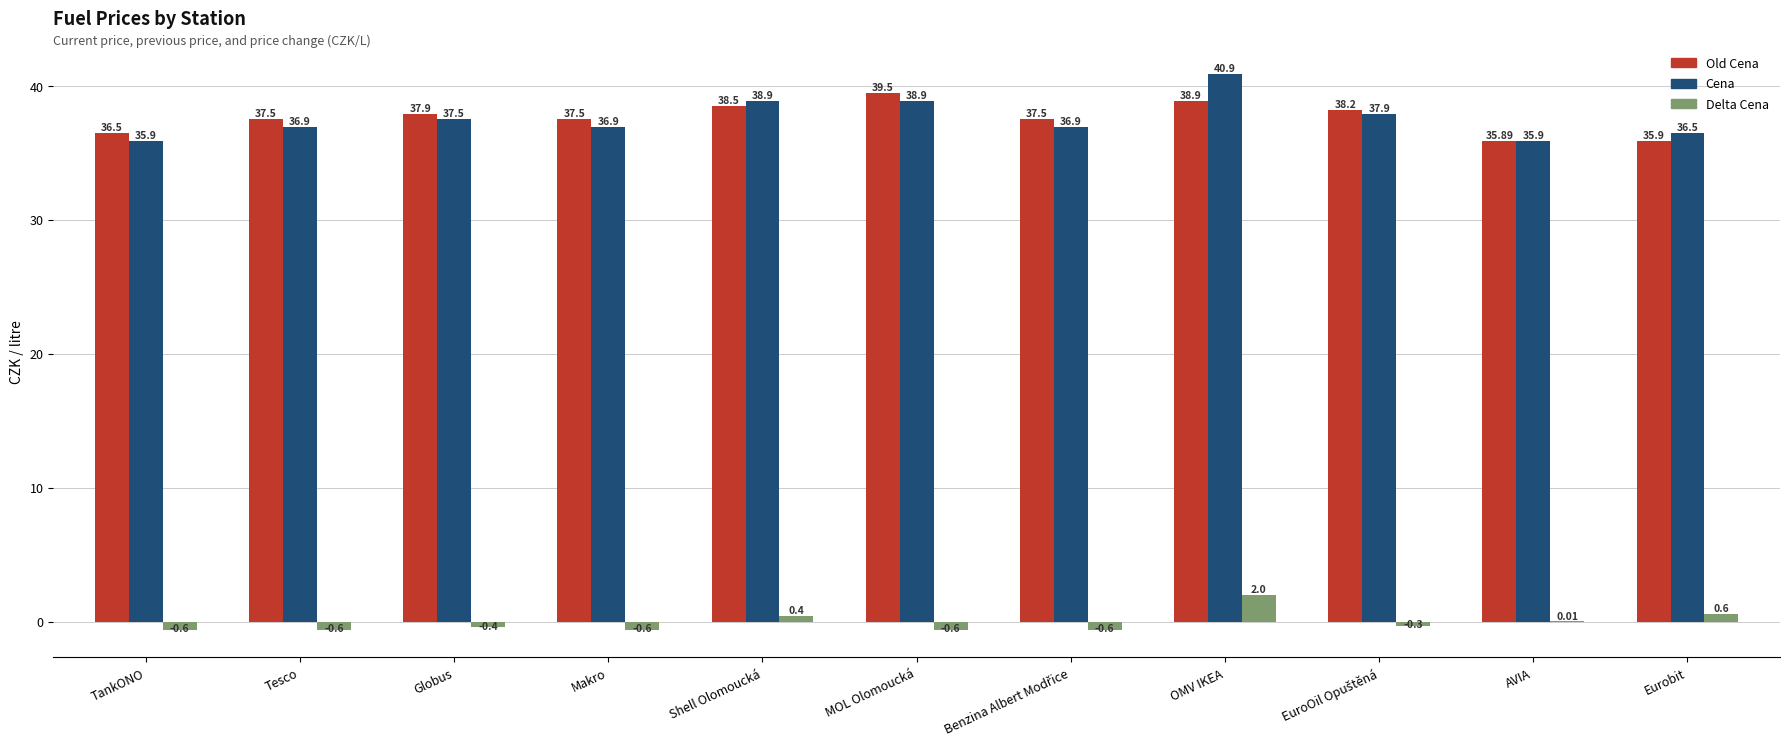

Is the value of Old Cena at OMV IKEA greater than the value of Delta Cena at OMV IKEA?

Yes